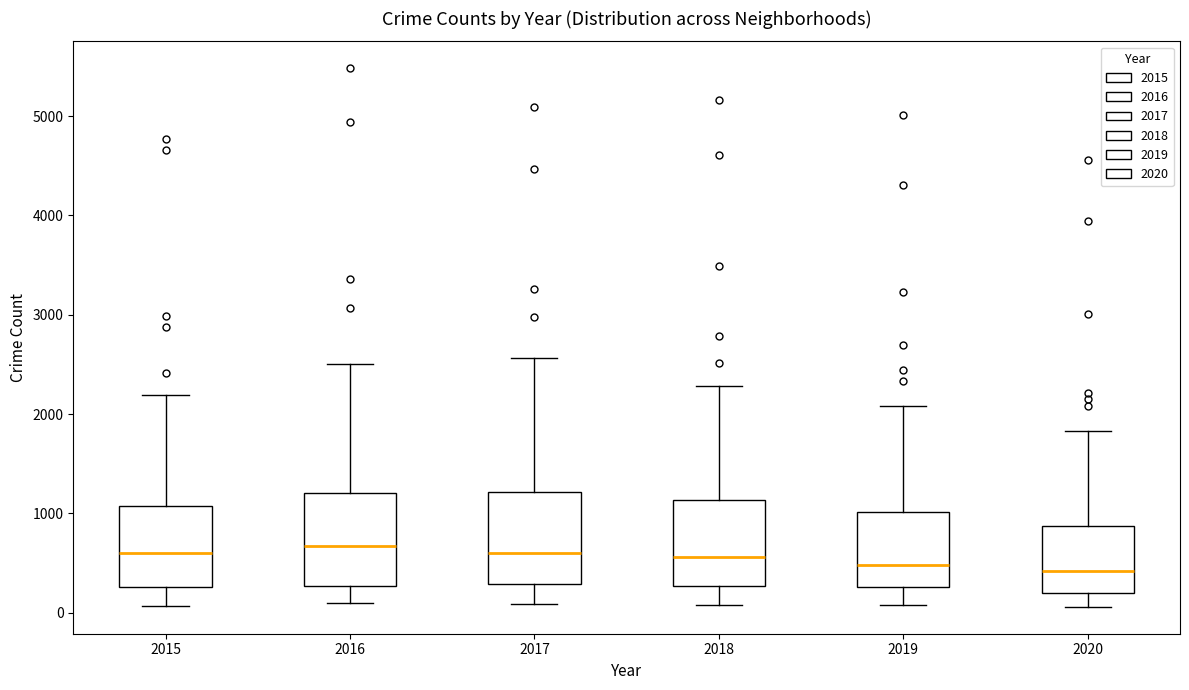

Reading left to right, transcribe this box plot: for each box, give where its median line is, the range the box spans, and where its two whiskers end, as read against the y-axis. The values are not printed on the chart, so give them approximately, as read against the axis.

2015: median 600, box 300 to 1100, whiskers 100 to 2200
2016: median 700, box 300 to 1200, whiskers 100 to 2500
2017: median 600, box 300 to 1200, whiskers 100 to 2600
2018: median 600, box 300 to 1100, whiskers 100 to 2300
2019: median 500, box 300 to 1000, whiskers 100 to 2100
2020: median 400, box 200 to 900, whiskers 100 to 1800